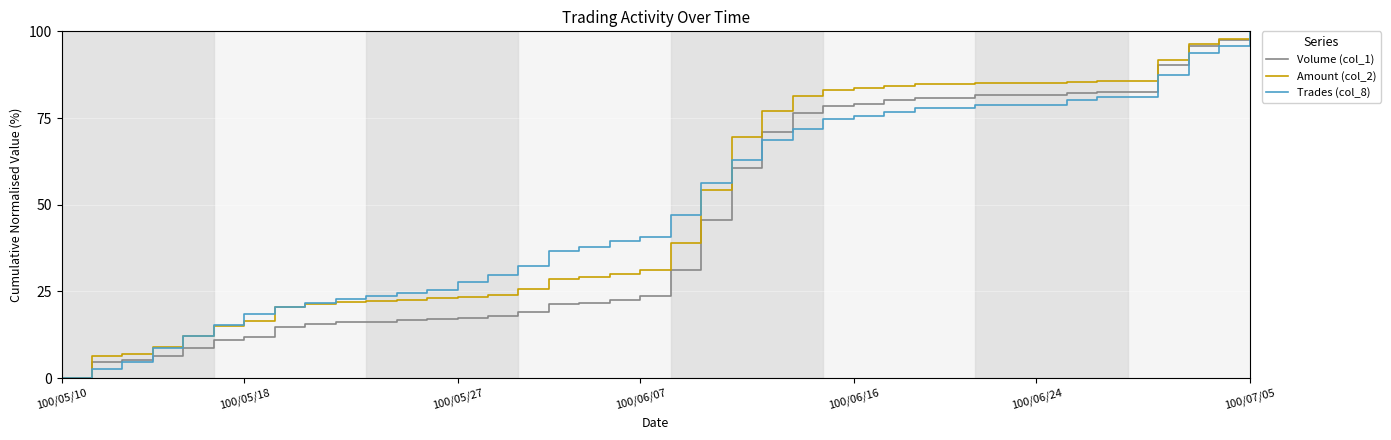

What is the maximum value for Volume (col_1)?

100.0